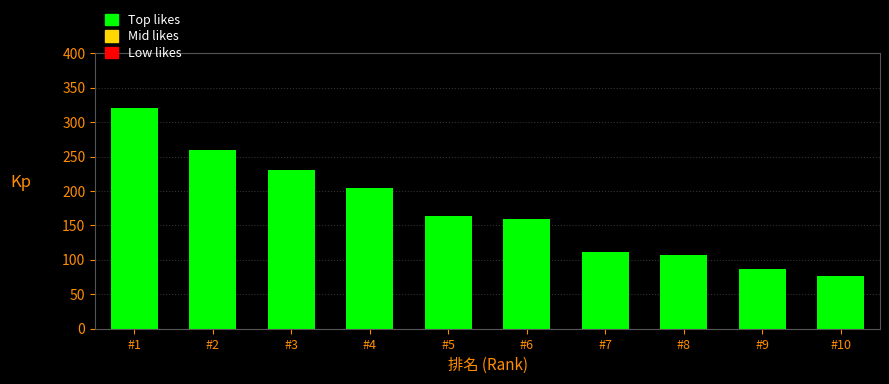

Reading left to right, list all the values displayed in this chart.

320	259	231	204	163	159	112	107	86	76